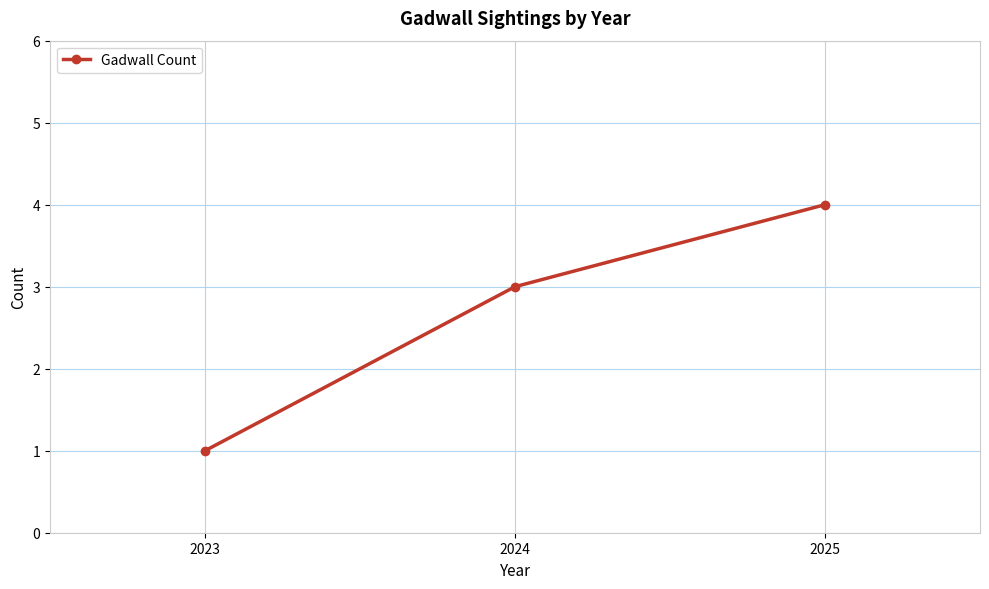

What is the difference between the values at 2024 and 2025?

1